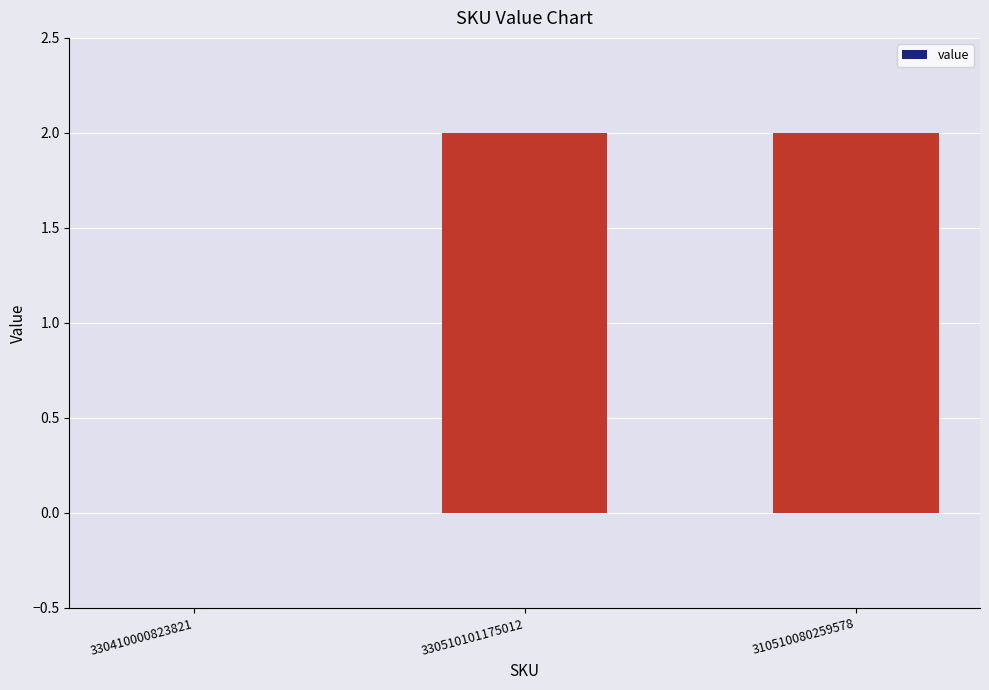

What is the sum of all values?

4